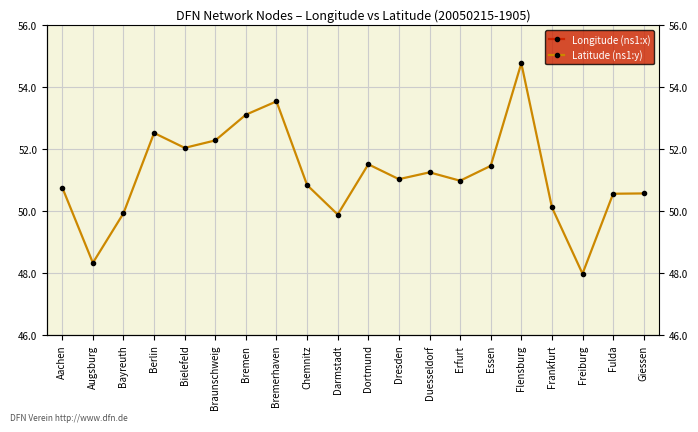

How many lines are shown in the chart?

2